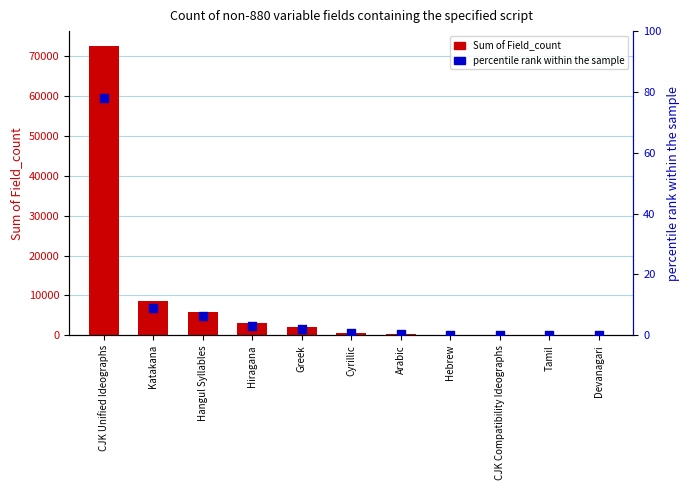

Which series reaches the minimum Y coordinate?

percentile rank within the sample